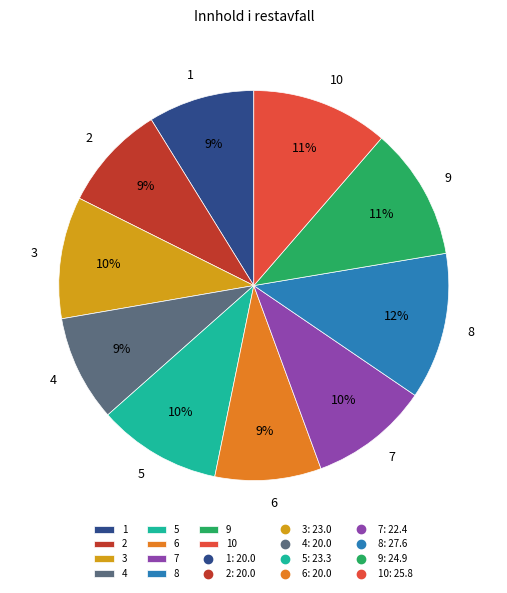

Combined, do 5 and 3 account for over 50%?

No